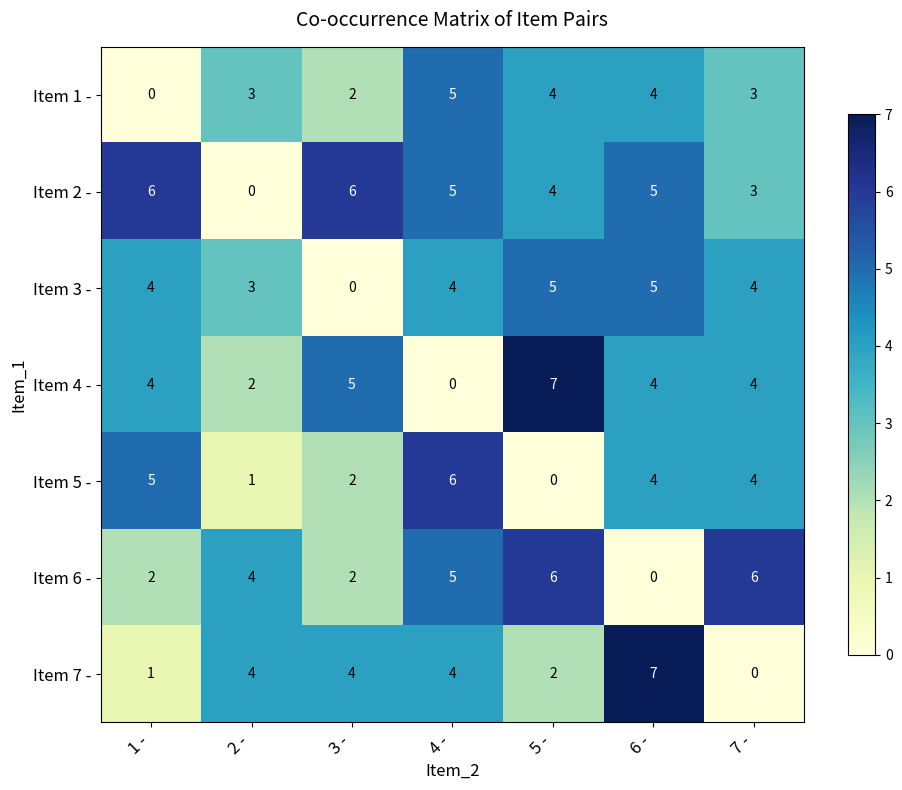

True or false: Item 3 - has a value of 4 at 7 -.

True